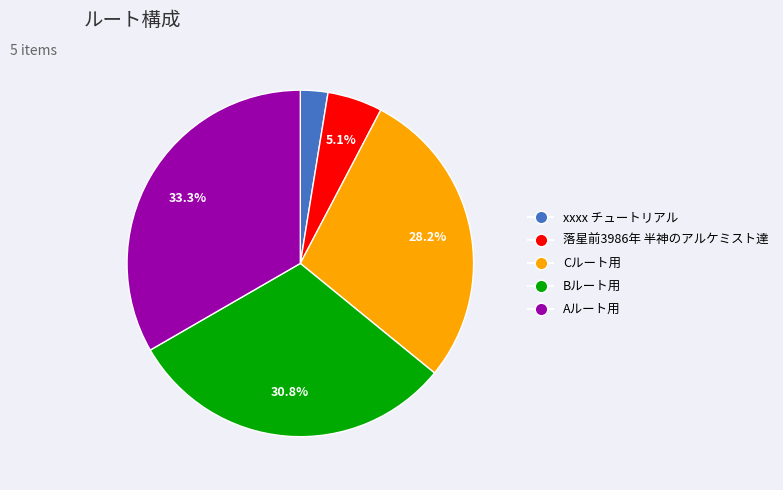

Rank the categories by value from highest to lowest.

Aルート用, Bルート用, Cルート用, 落星前3986年 半神のアルケミスト達, xxxx チュートリアル